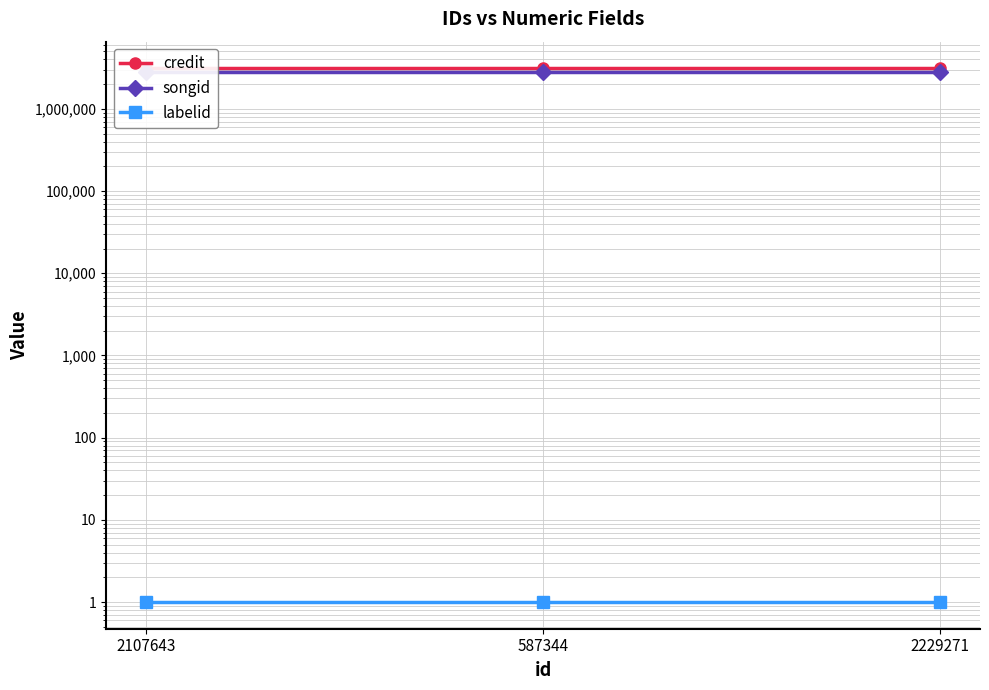

What is the value of the labelid point at the 1st from the left?

1